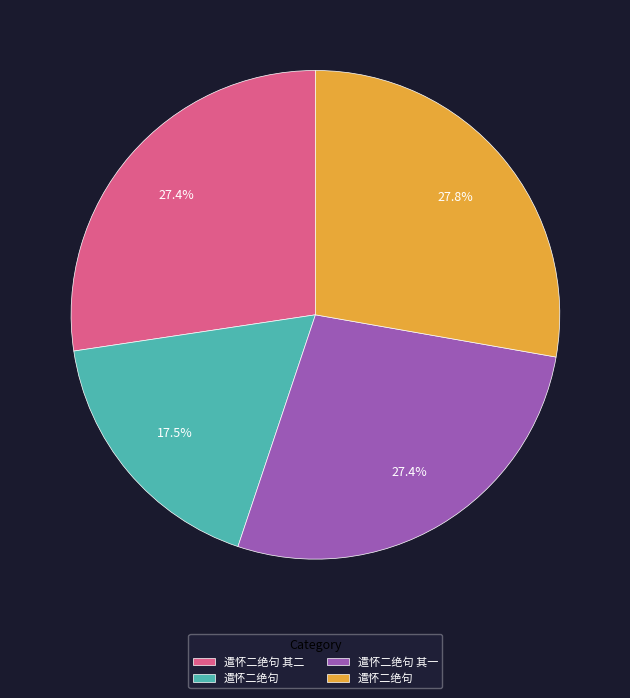

Is there a majority slice in this chart?

No